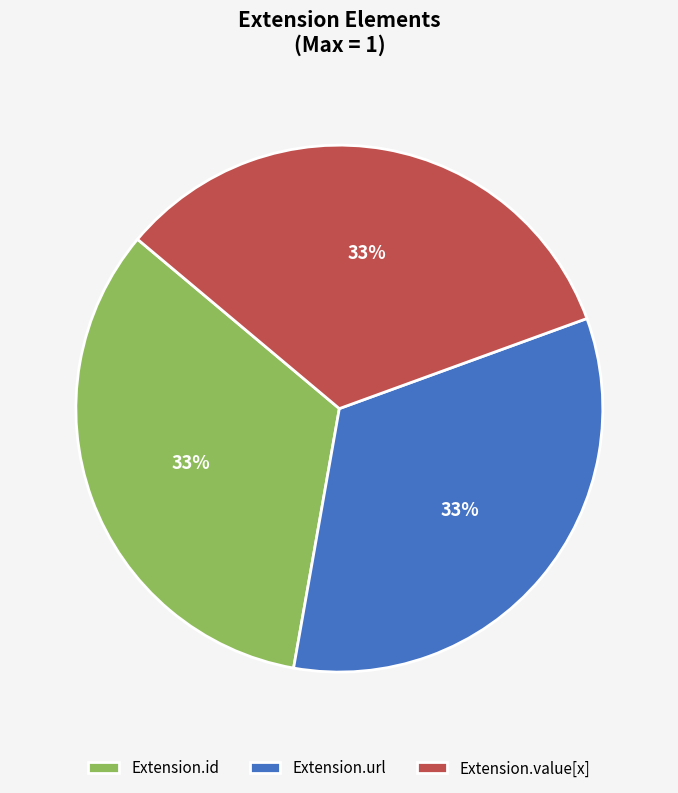

Do Extension.value[x] and Extension.id together represent more than half of the pie?

Yes